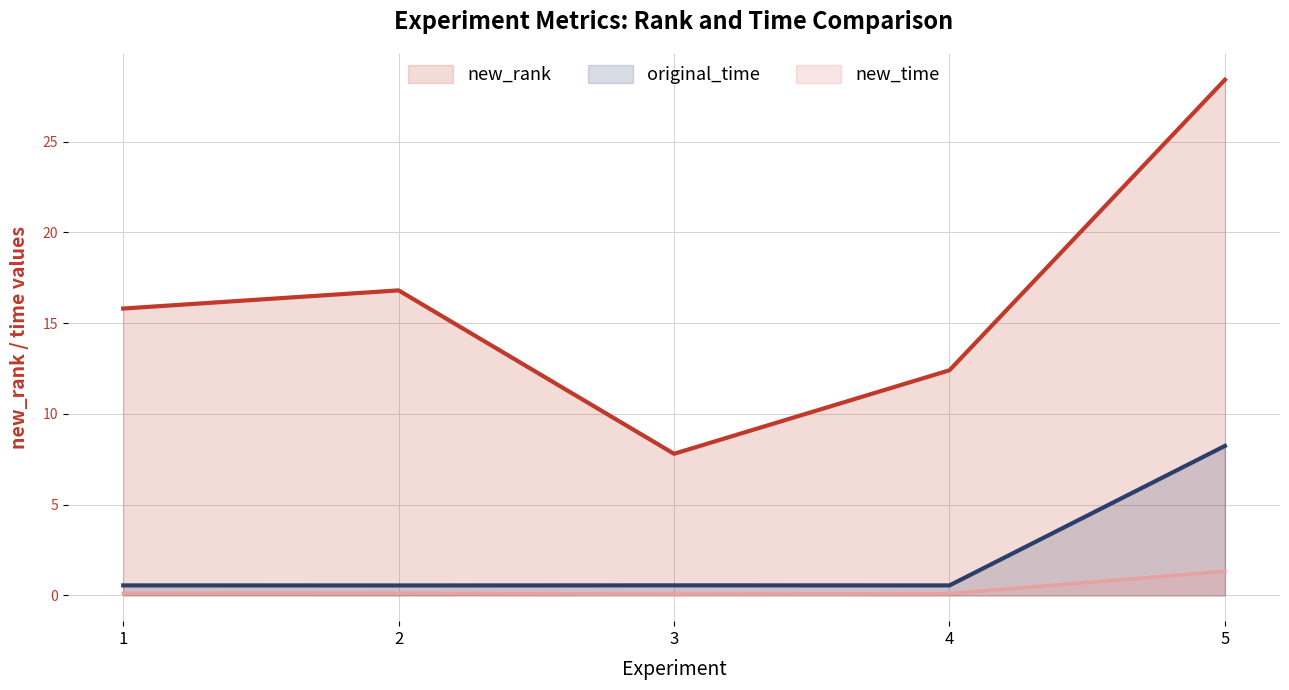

Which has a higher value, 5 or 1?

5